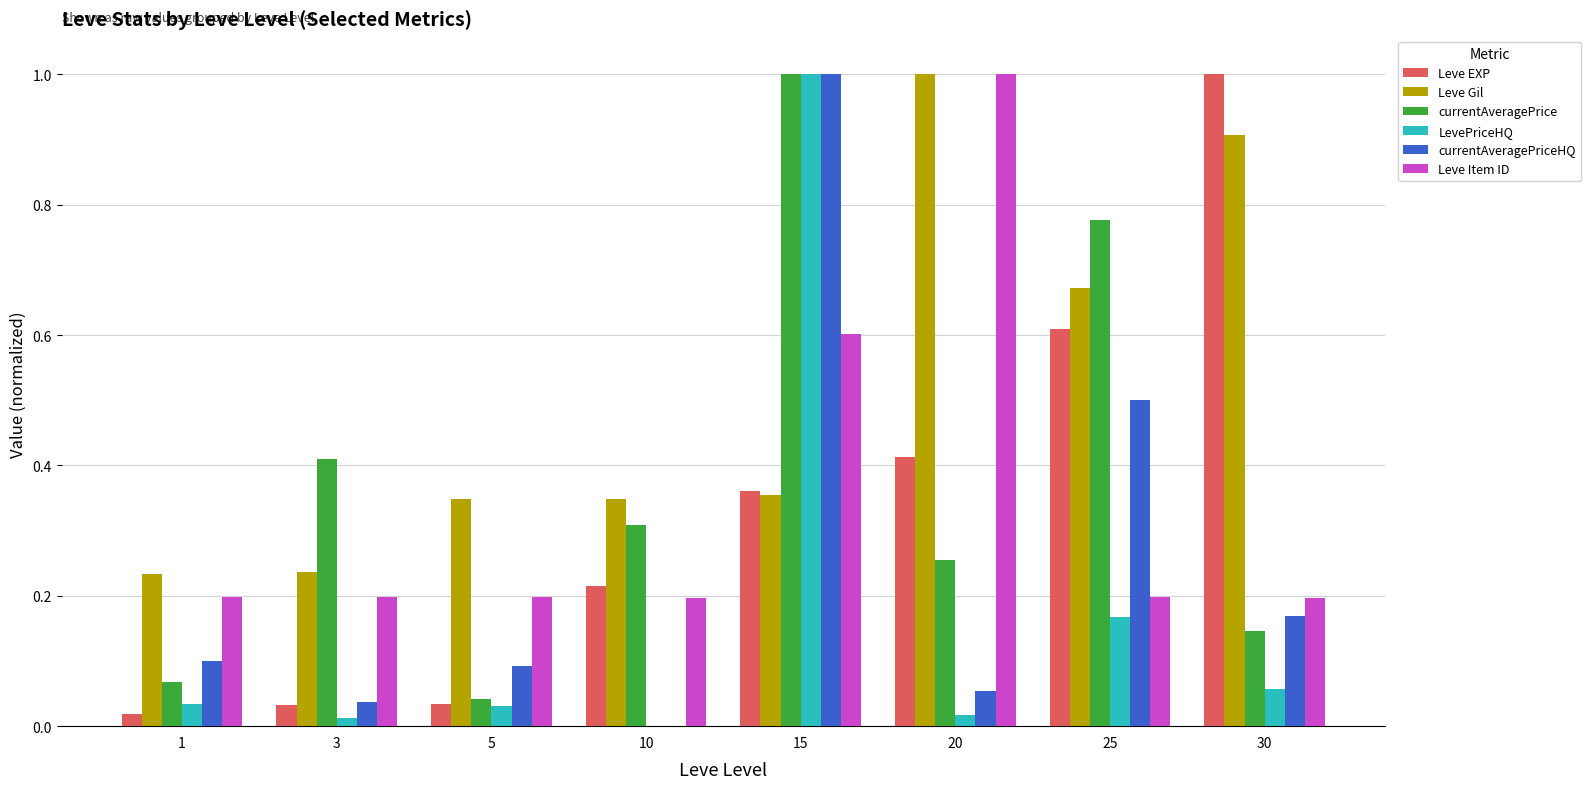

How many groups of bars are there?

8